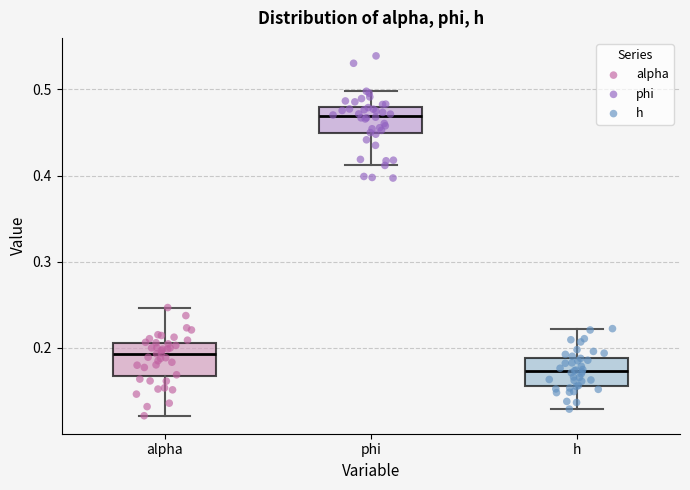

Where does the upper whisker of the box for alpha end on the y-axis? The values are not printed on the chart, so give them approximately, as read against the axis.

0.25